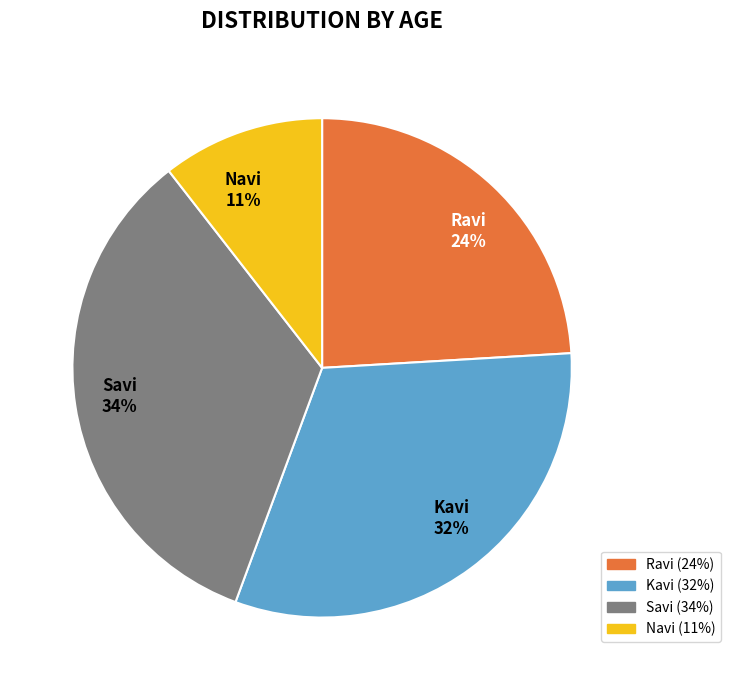

How many slices are in this pie chart?

4